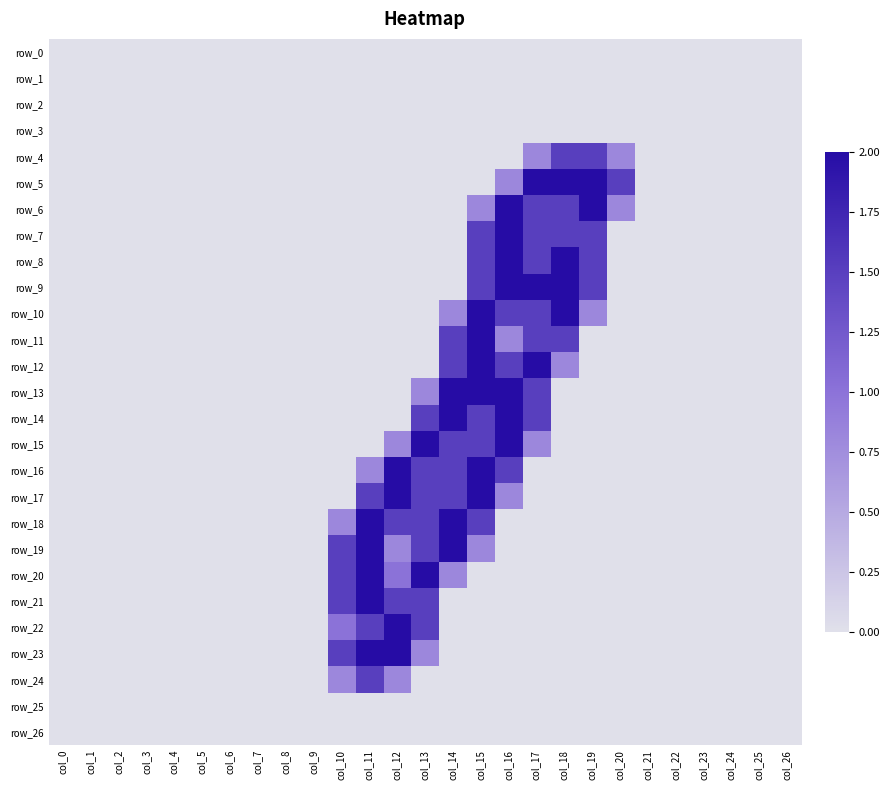

Is it true that row_16 equals 2.6 at col_16?

False